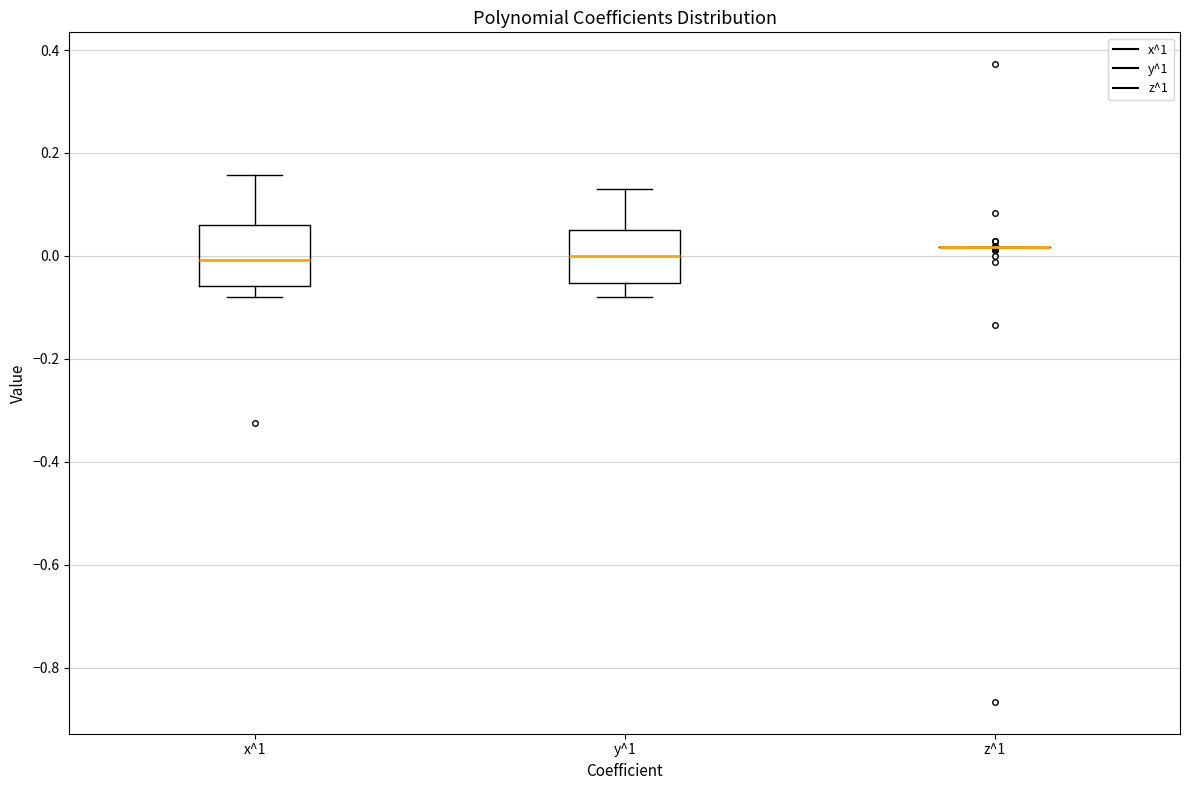

Reading left to right, read every box against the y-axis: the position of its median line, the range the box covers, and the ends of its whiskers. The values are not printed on the chart, so give them approximately, as read against the axis.

x^1: median 0.00, box -0.06 to 0.06, whiskers -0.08 to 0.16
y^1: median 0.00, box -0.06 to 0.06, whiskers -0.08 to 0.14
z^1: box collapsed to a line at 0.02, whiskers 0.02 to 0.02